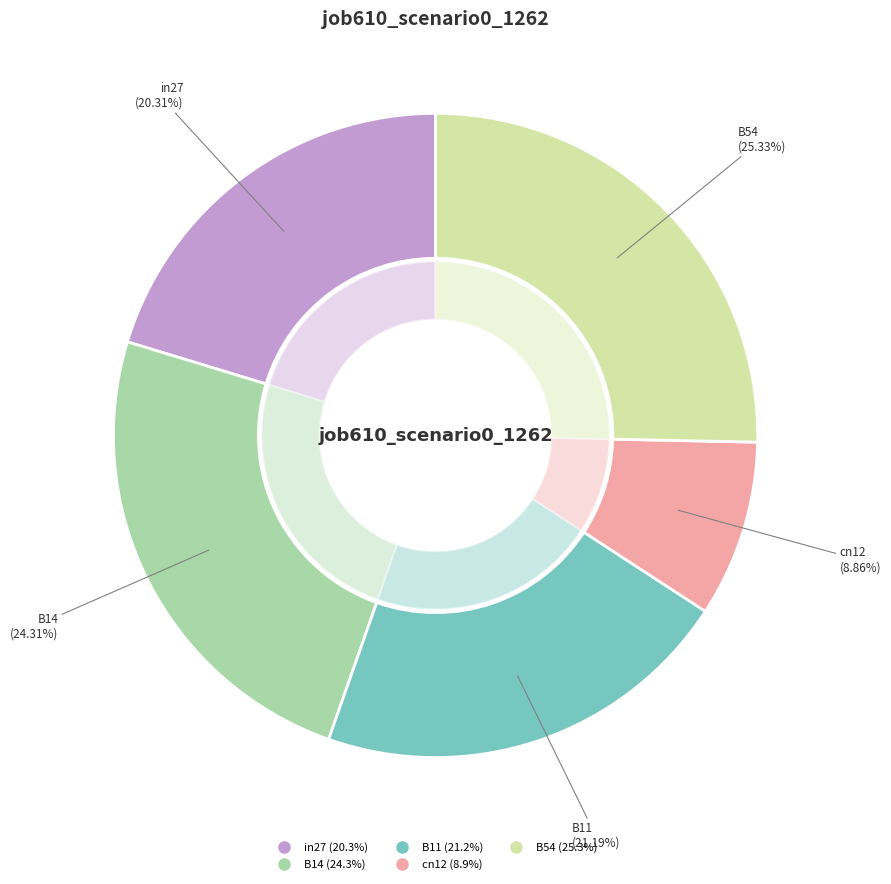

Does any single category account for the majority?

No